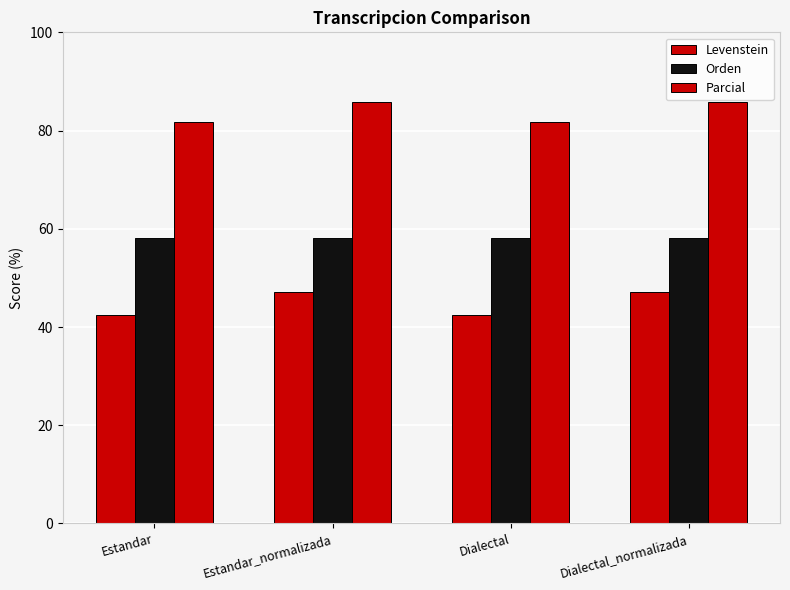

What is the sum of the Levenstein values at Estandar and Estandar_normalizada?

89.7